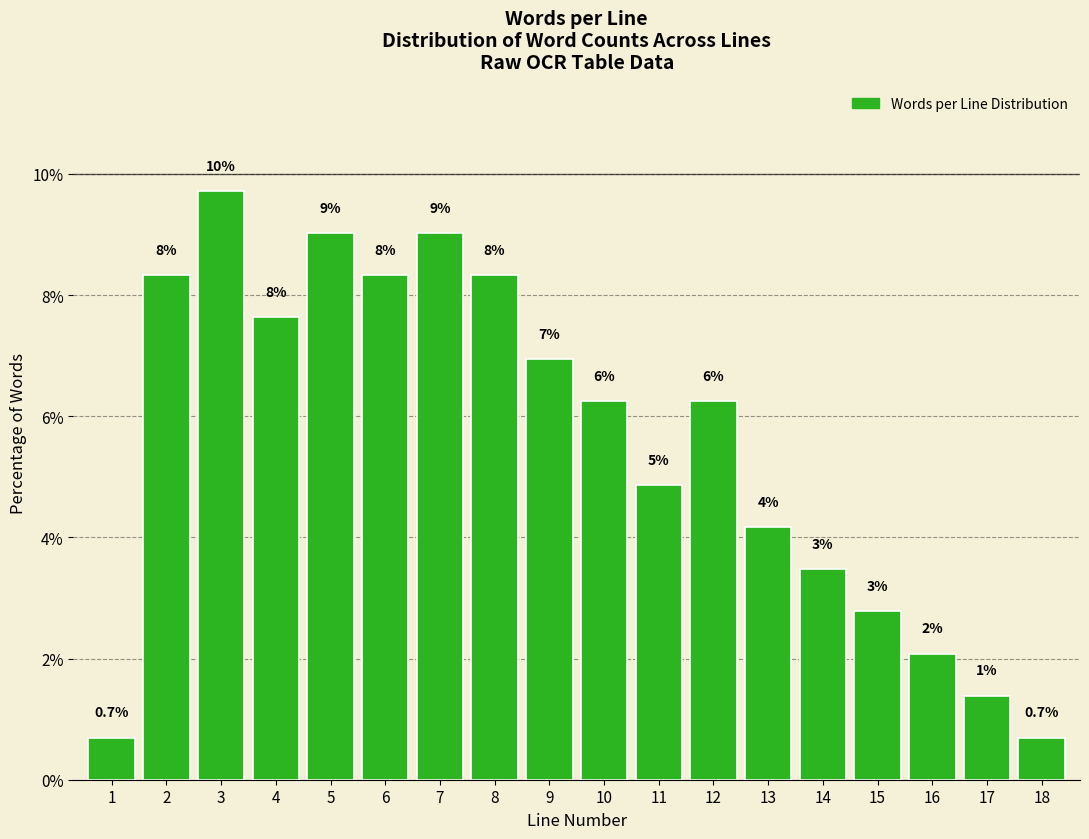

Are the bars horizontal?

No